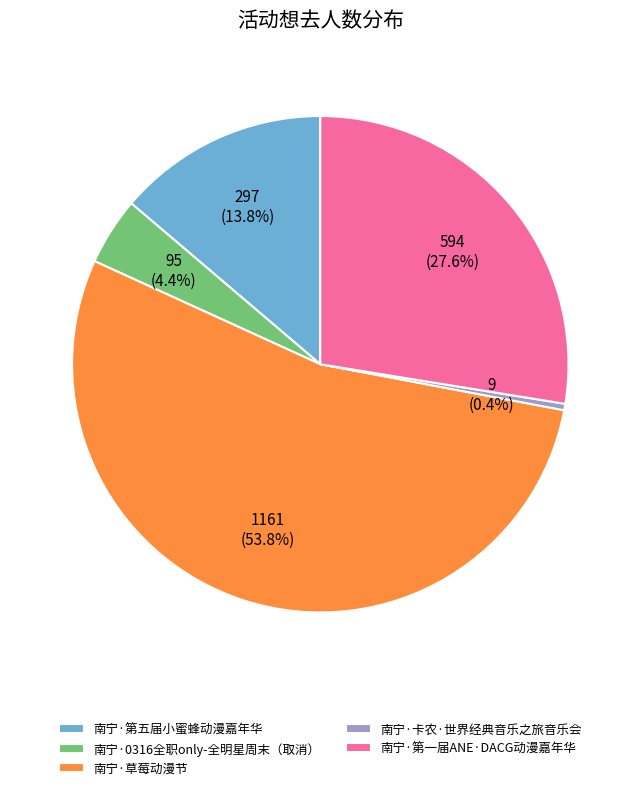

To the nearest percent, what is the difference between the 南宁·卡农·世界经典音乐之旅音乐会 and 南宁·第五届小蜜蜂动漫嘉年华 slice percentages?

13%